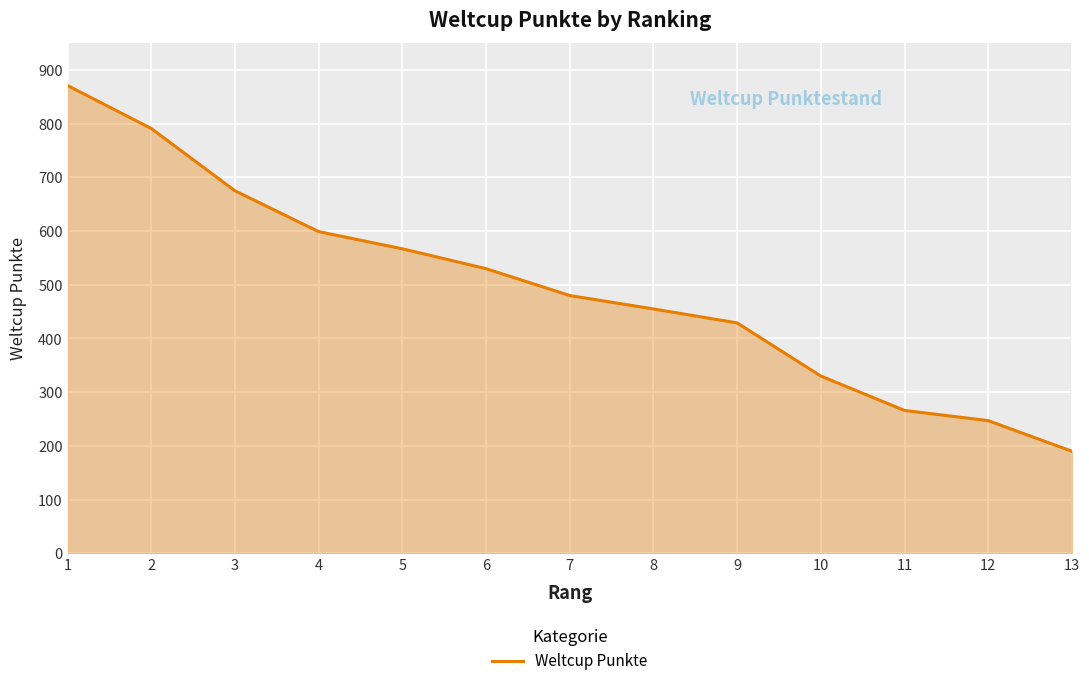

Is it true that the value at 9 is 429?

True